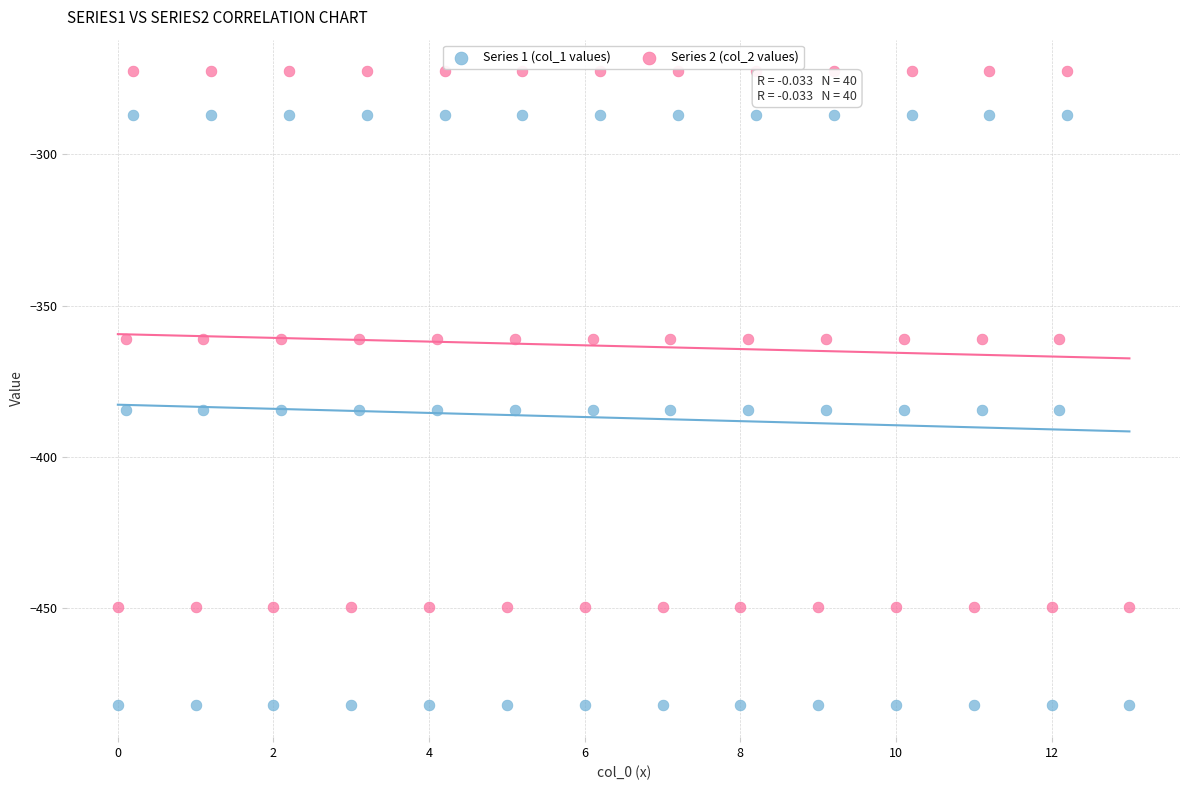

What are all the series names shown in the legend?

Series 1 (col_1 values), Series 2 (col_2 values)